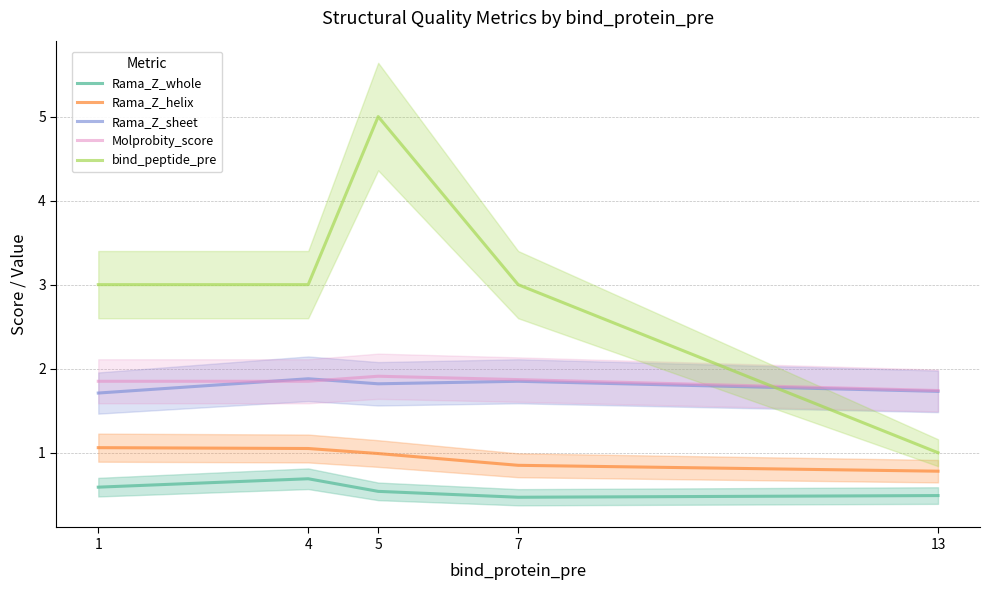

How many interior local peaks does the bind_peptide_pre series have?

1